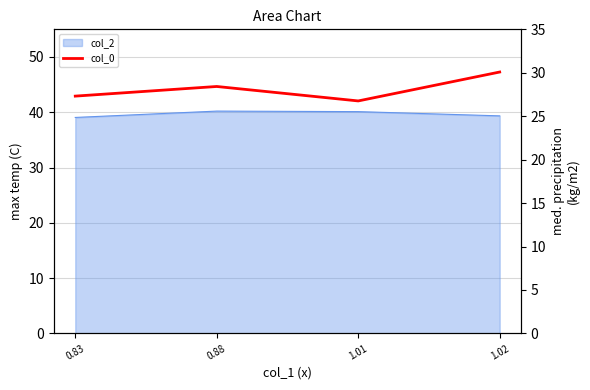

At which label does the data first exceed 28?

0.88